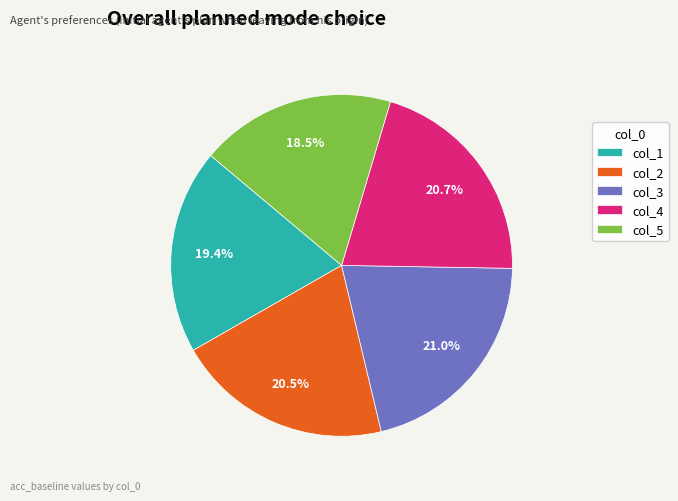

Between col_3 and col_2, which is larger?

col_3